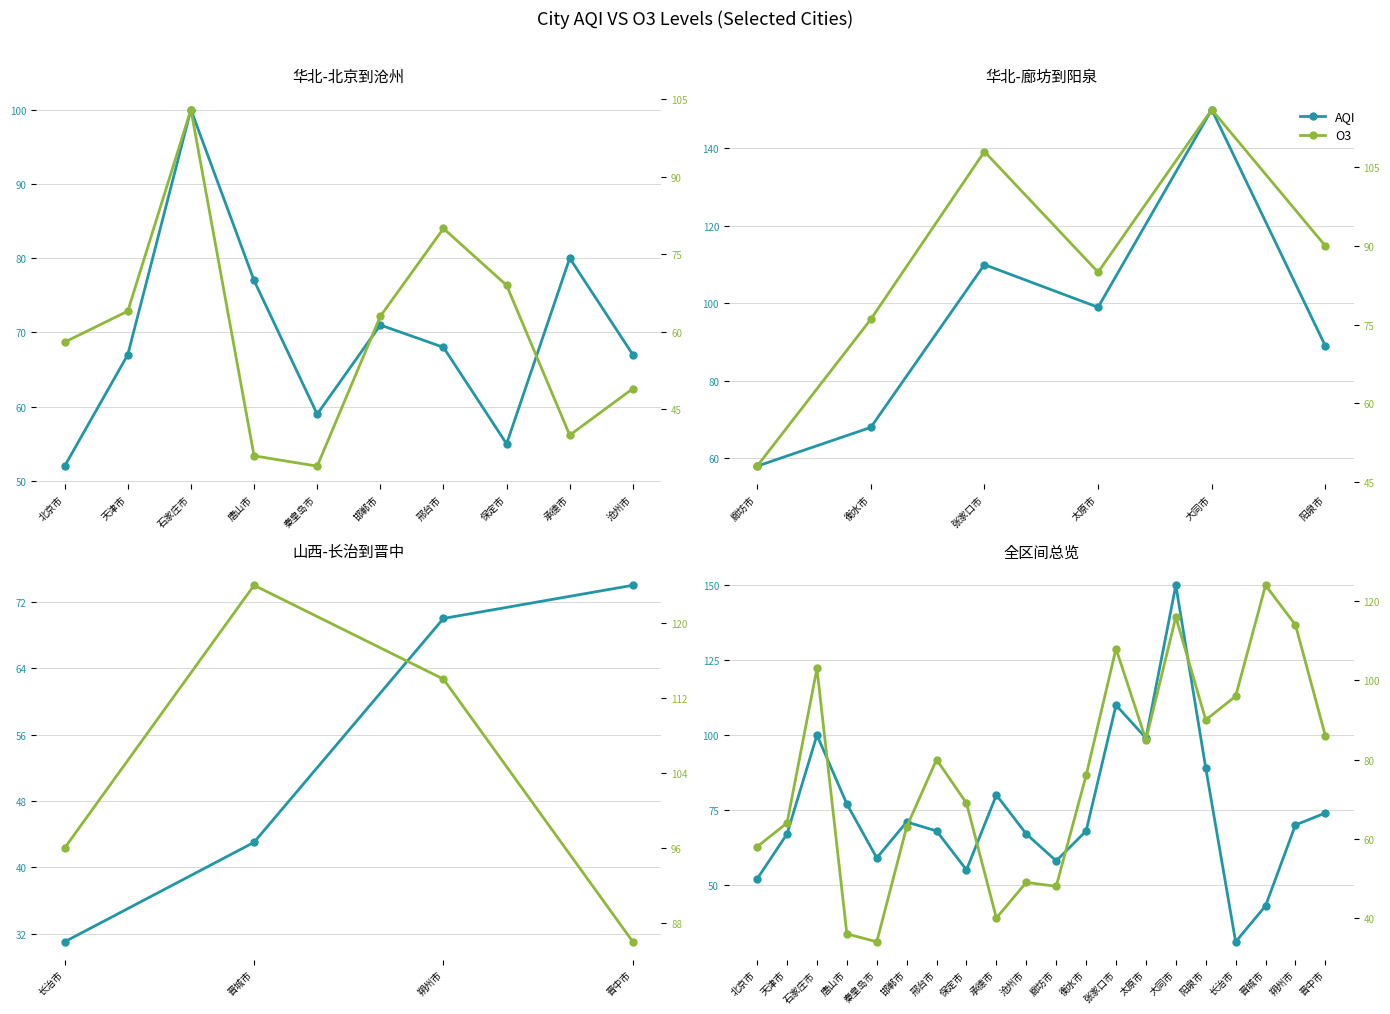

Is it true that AQI equals 31 at 长治市?

True